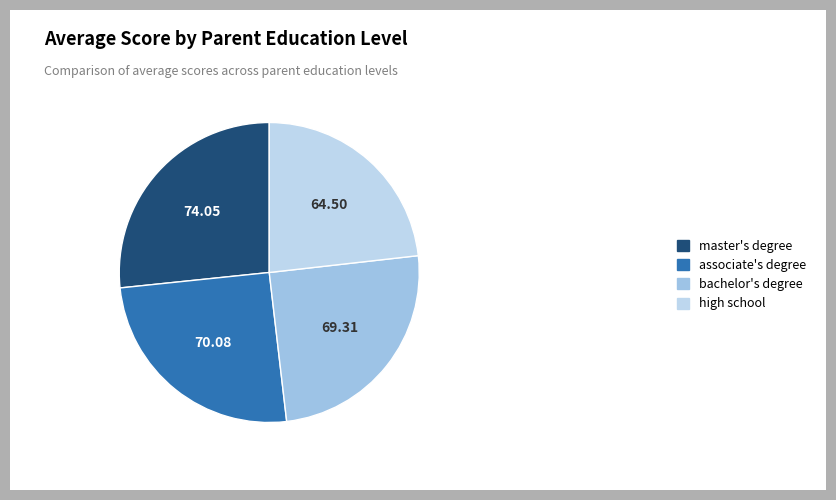

Which slice is the smallest?

high school